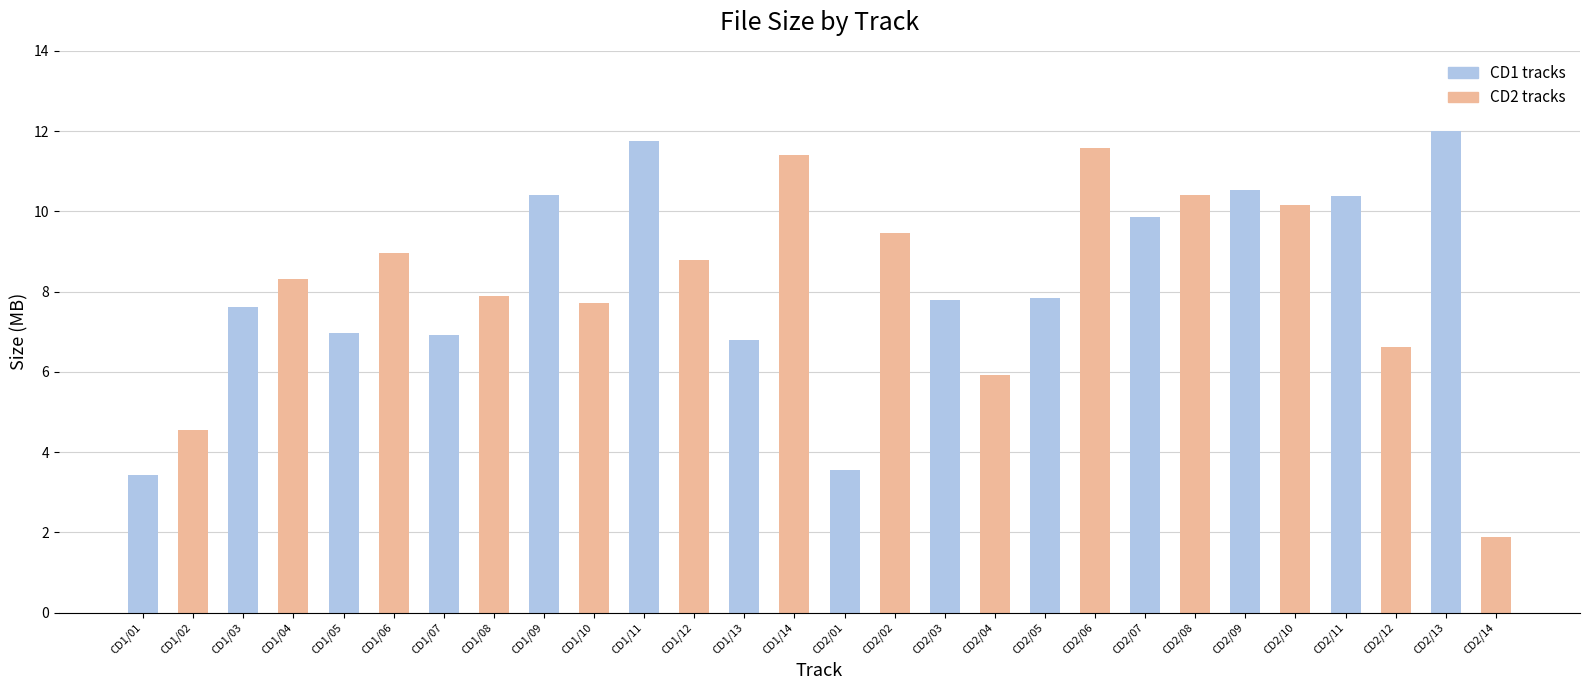

What is the label of the 21st bar from the left?

CD2/07